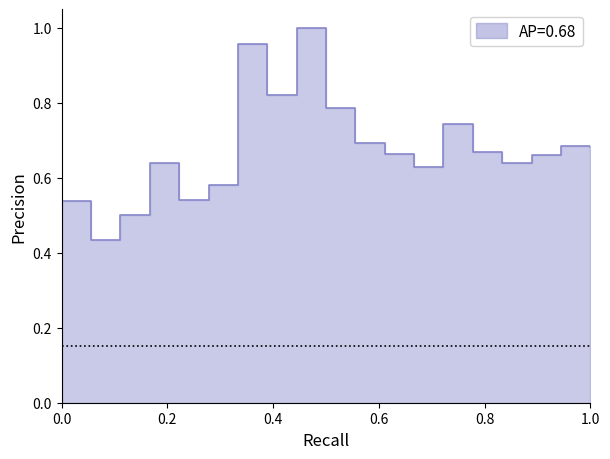

What is the average value?

0.7